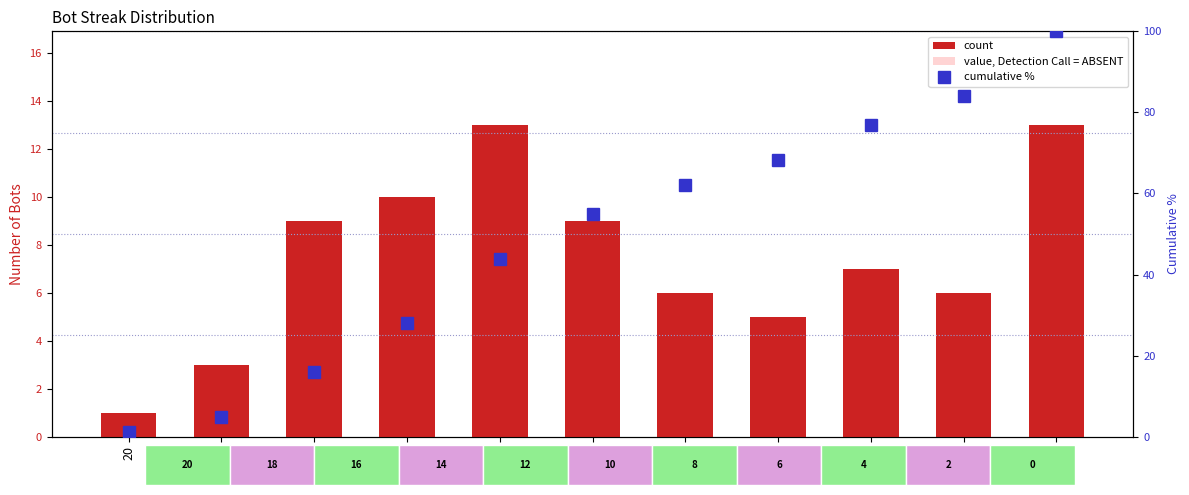

What is the total value across all series at 0?

118.2